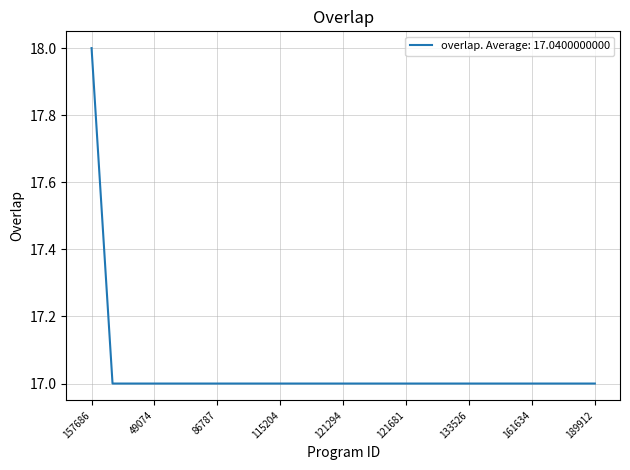

How many values are between 17 and 18?

25